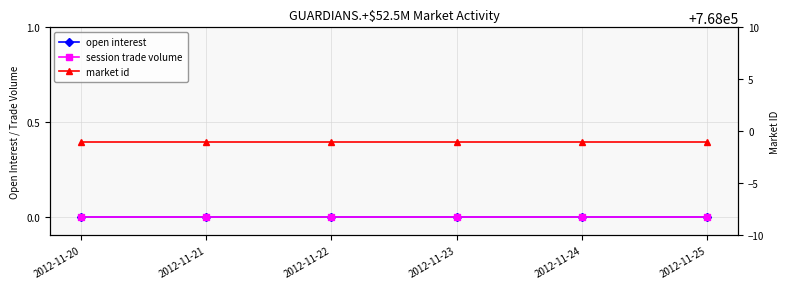

What are all the series names shown in the legend?

open interest, session trade volume, market id